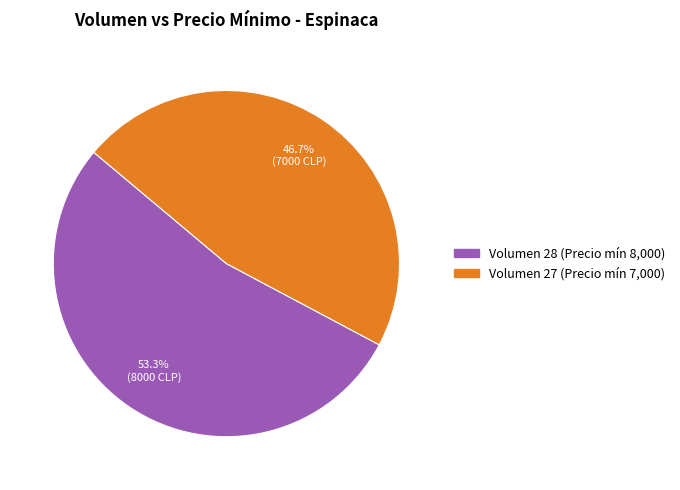

Is there a majority slice in this chart?

Yes